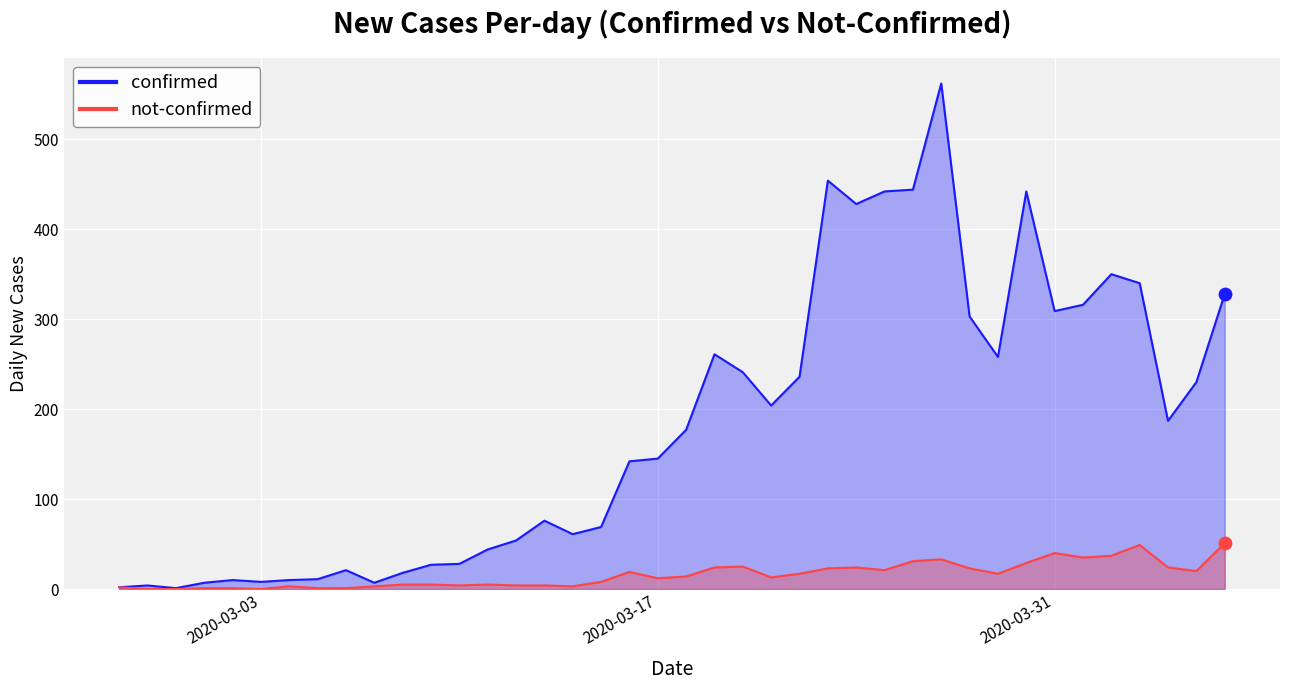

What is the total value across all series at 2020-03-12?

58